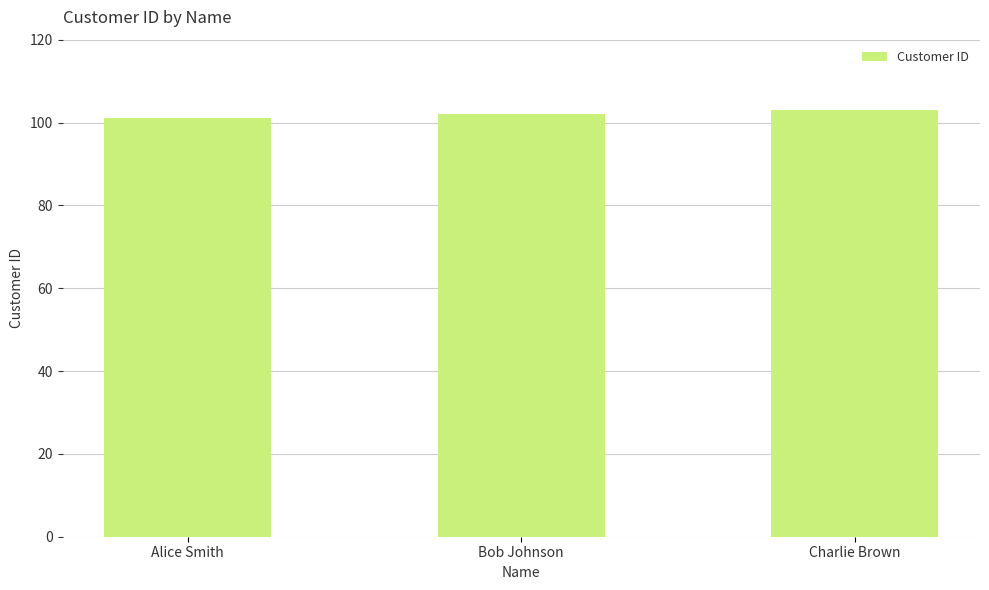

What is the difference between the second highest and minimum values?

1